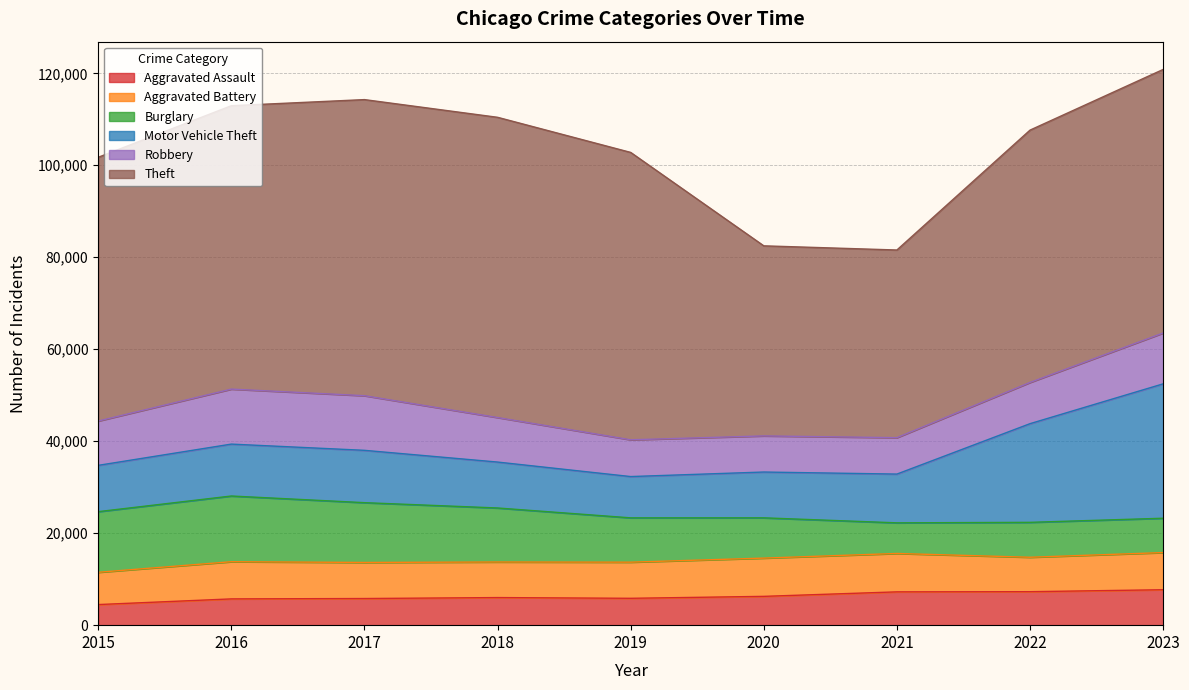

Where does the Aggravated Battery series first go above 7858?

2016